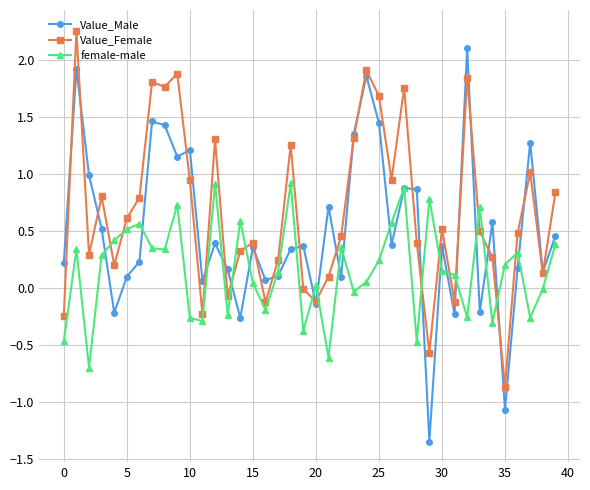

What is the sum of all Value_Male values?

20.2